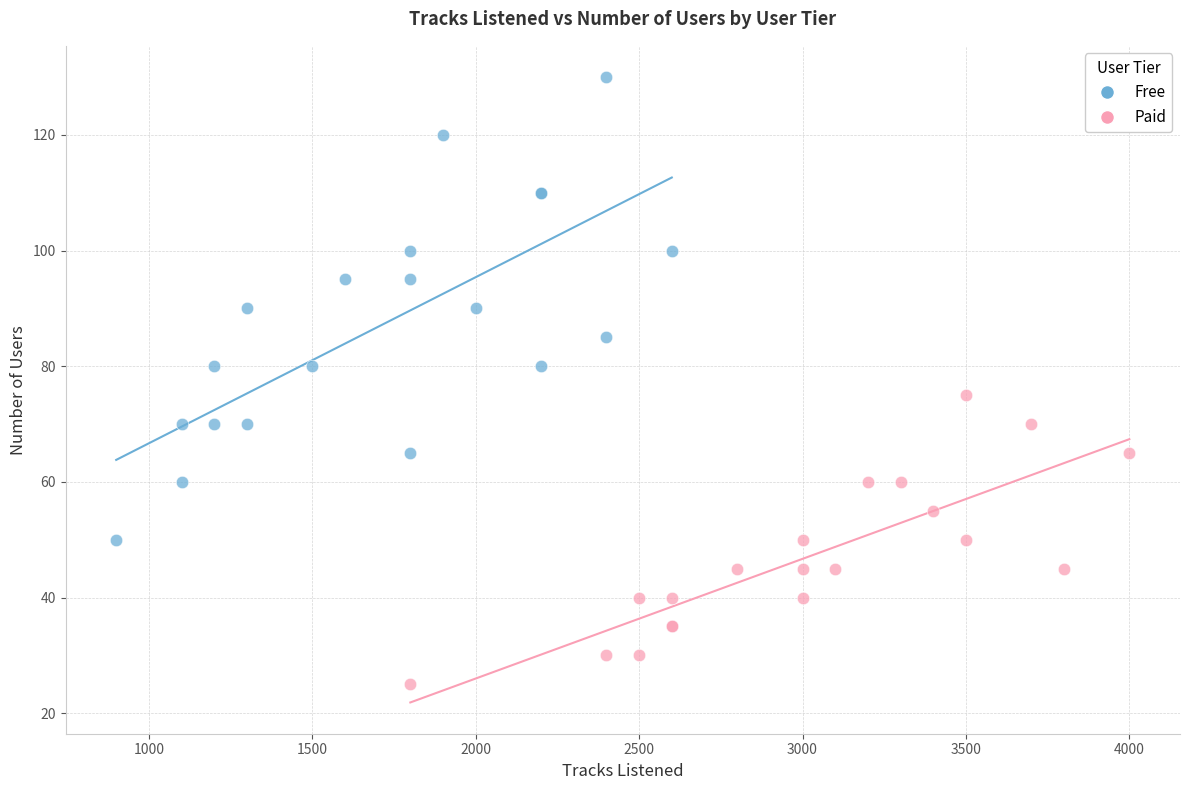

Which series has the largest Y range (max minus min)?

Free